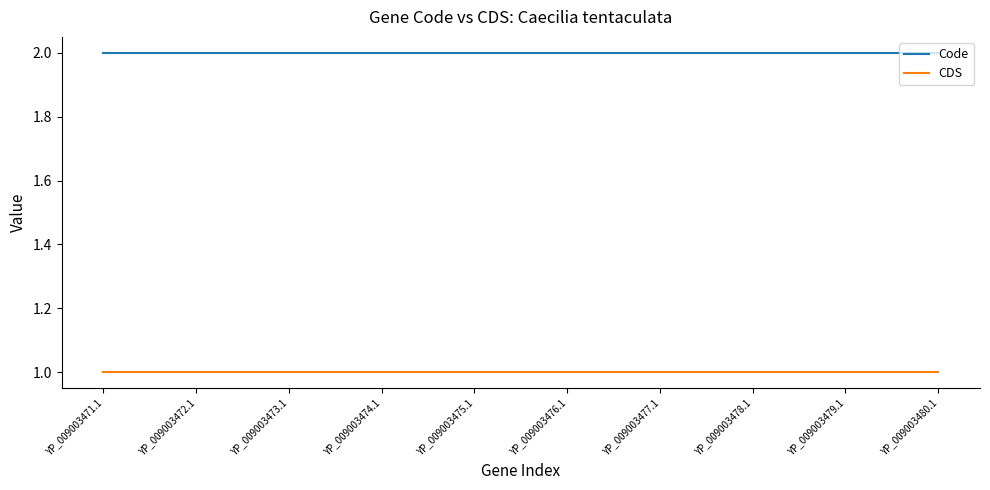

What position from the right is YP_009003475.1?

6